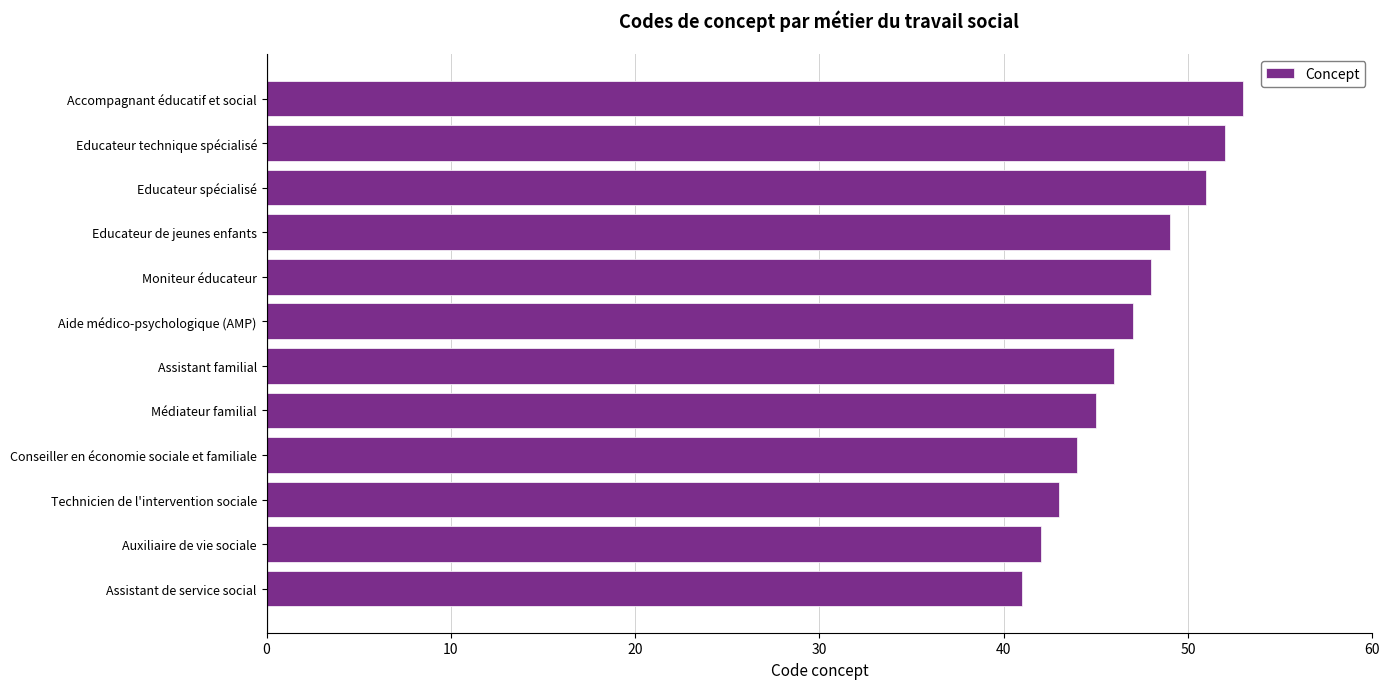

Reading bottom to top, list all the values displayed in this chart.

Assistant de service social=41	Auxiliaire de vie sociale=42	Technicien de l'intervention sociale=43	Conseiller en économie sociale et familiale=44	Médiateur familial=45	Assistant familial=46	Aide médico-psychologique (AMP)=47	Moniteur éducateur=48	Educateur de jeunes enfants=49	Educateur spécialisé=51	Educateur technique spécialisé=52	Accompagnant éducatif et social=53